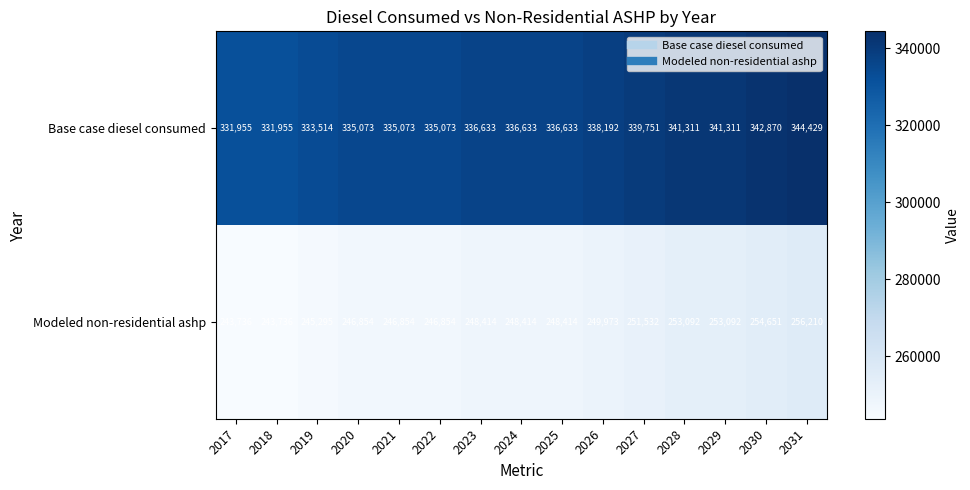

Reading left to right, what are all the values shown in this chart?

Base case diesel consumed: 331955	331955	333514	335073	335073	335073	336633	336633	336633	338192	339751	341311	341311	342870	344429
Modeled non-residential ashp: 243736	243736	245295	246854	246854	246854	248414	248414	248414	249973	251532	253092	253092	254651	256210